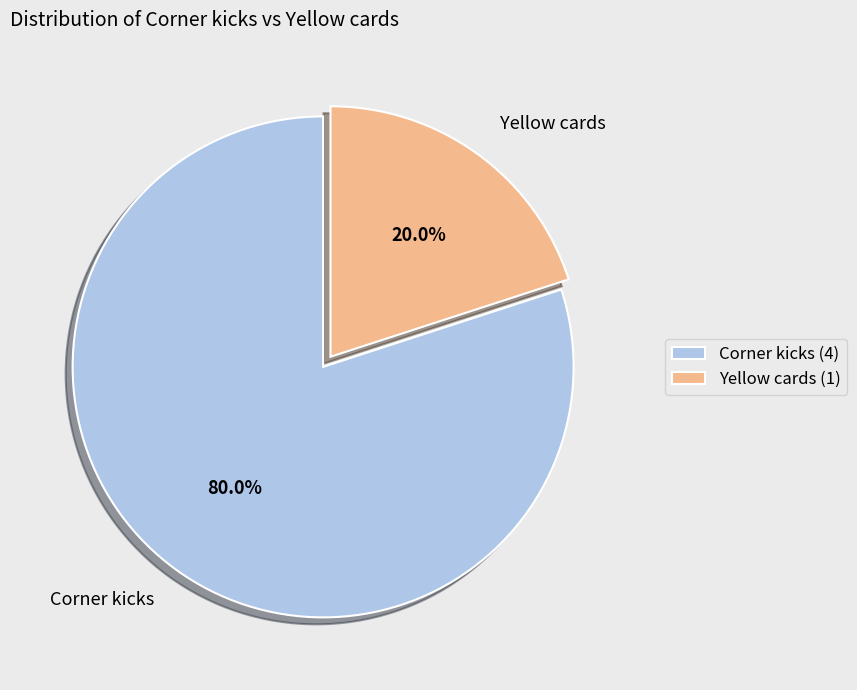

To the nearest percent, what is the difference between the largest and smallest slice percentages?

60%